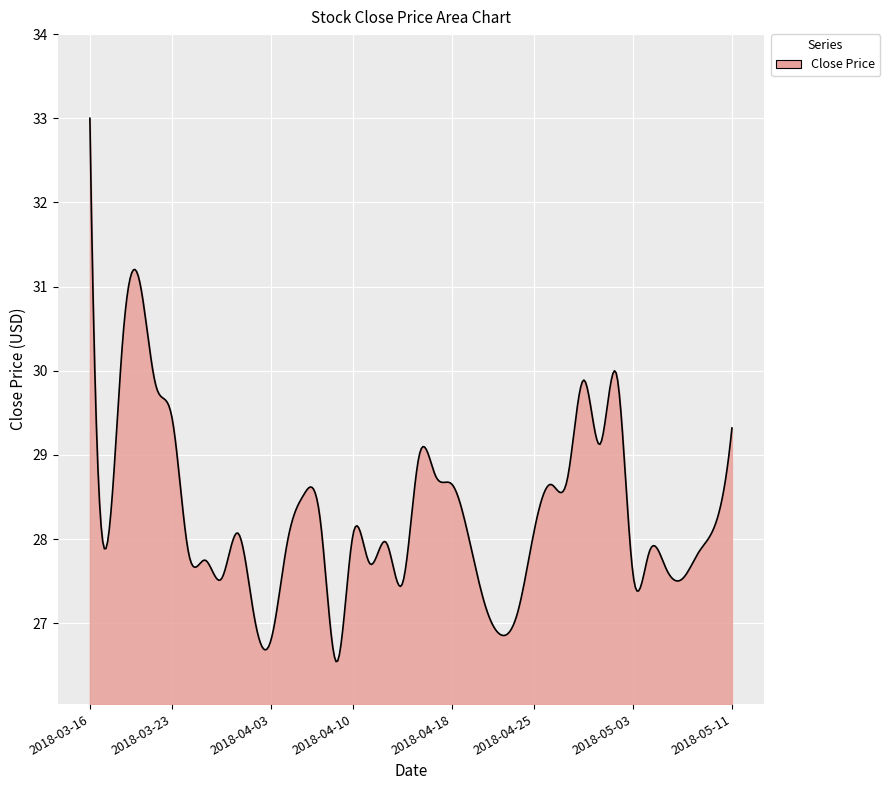

What is the smallest value displayed?

26.5